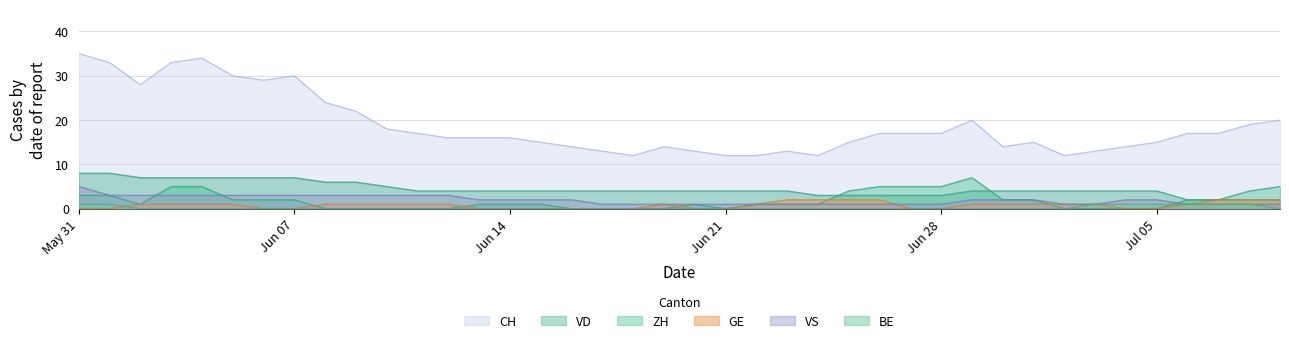

What is the spread (max minus min) of values at May 31?

35